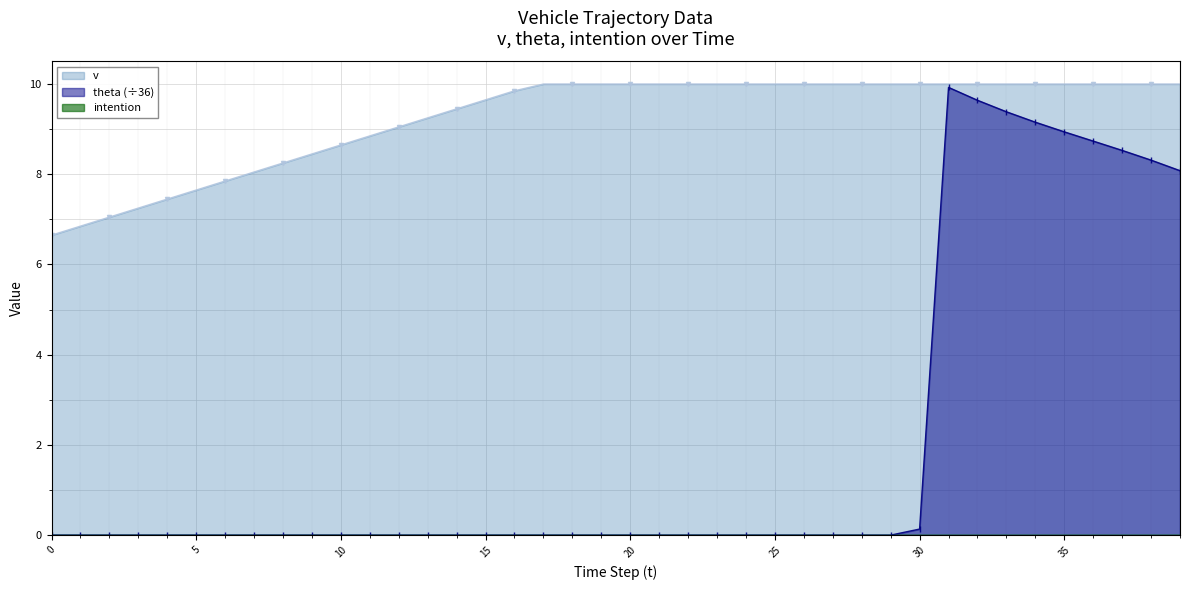

How many lines are shown in the chart?

3